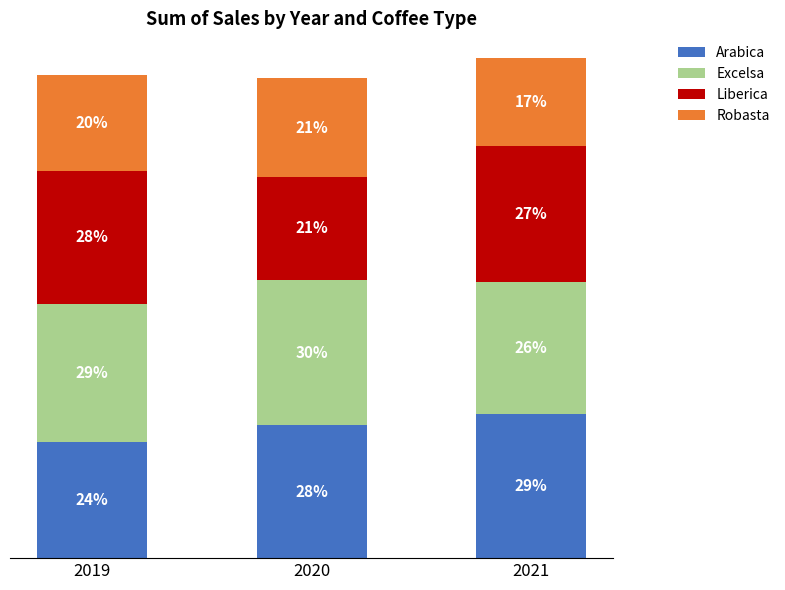

What are all the series names shown in the legend?

Arabica, Excelsa, Liberica, Robasta